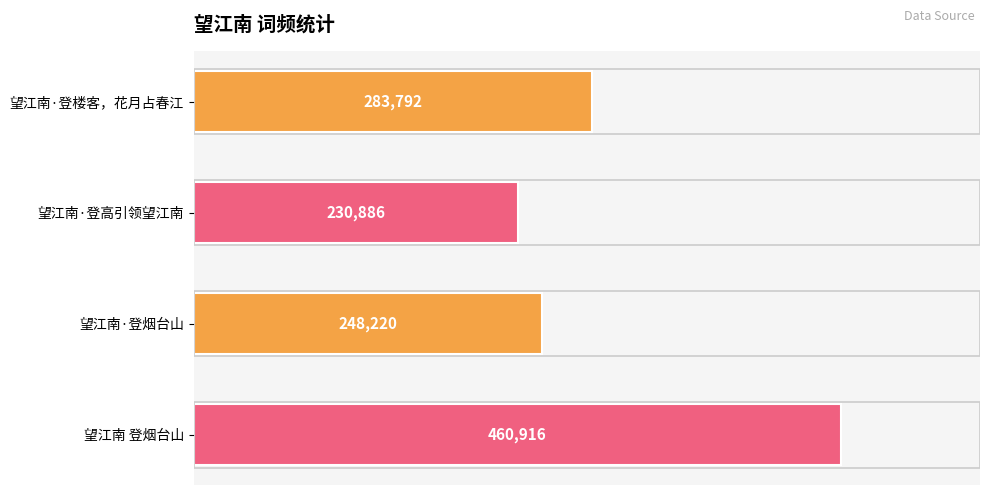

List the labels in order of value, largest first.

望江南 登烟台山, 望江南·登楼客，花月占春江, 望江南·登烟台山, 望江南·登高引领望江南